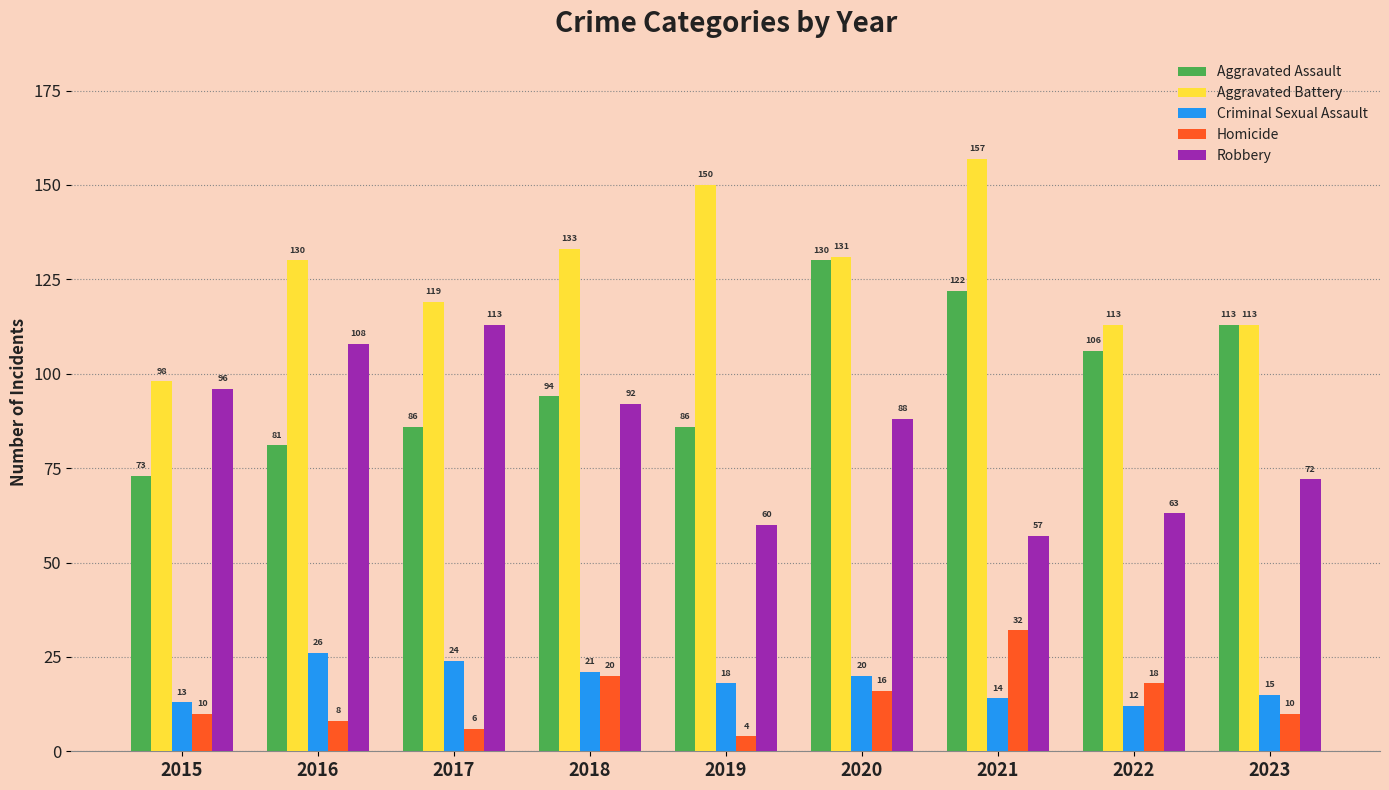

What is the value of the Robbery bar at the 1st from the left?

96